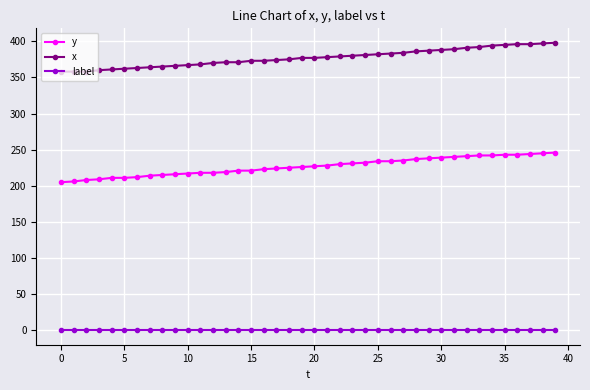

List the series in order of their overall mean, highest first.

x, y, label